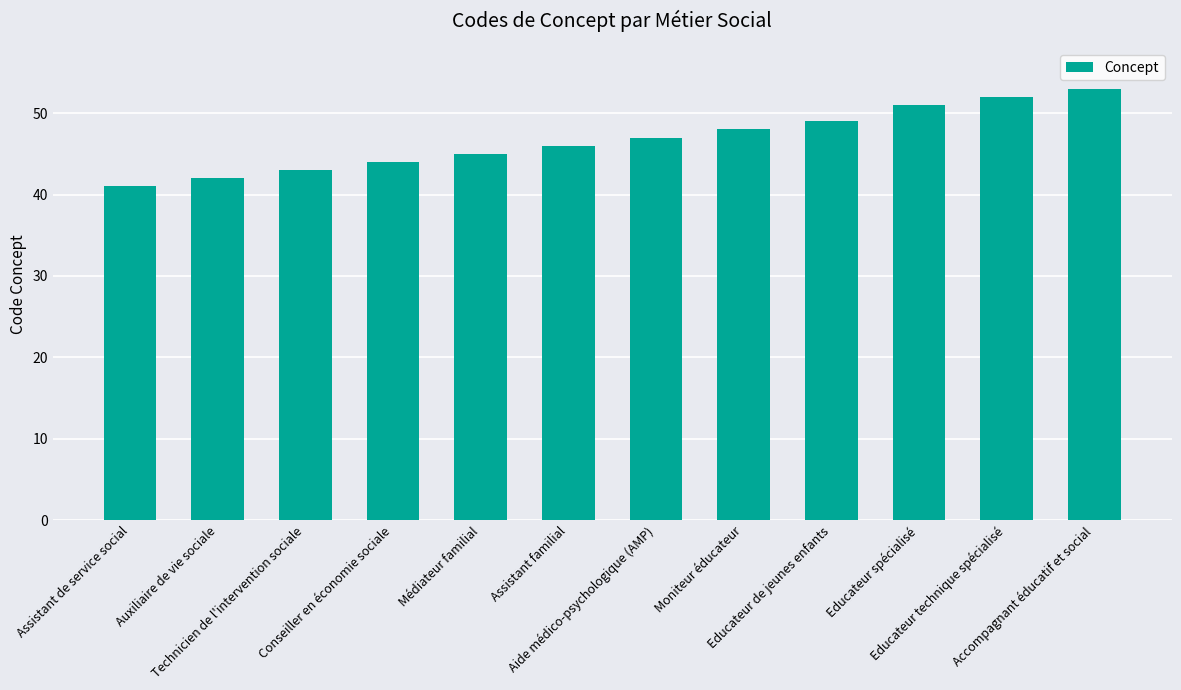

What is the difference between the values at Assistant de service social and Médiateur familial?

4